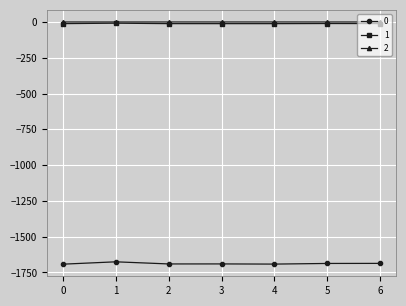

How many categories are shown in the chart?

7